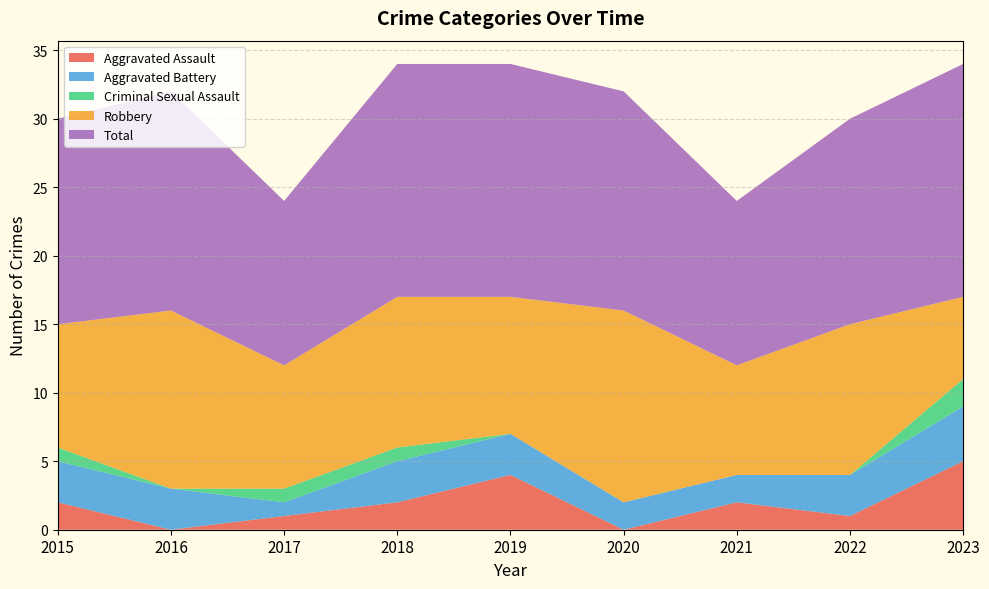

Reading left to right, what are all the values shown in this chart?

Aggravated Assault: 2	0	1	2	4	0	2	1	5
Aggravated Battery: 3	3	1	3	3	2	2	3	4
Criminal Sexual Assault: 1	0	1	1	0	0	0	0	2
Robbery: 9	13	9	11	10	14	8	11	6
Total: 15	16	12	17	17	16	12	15	17